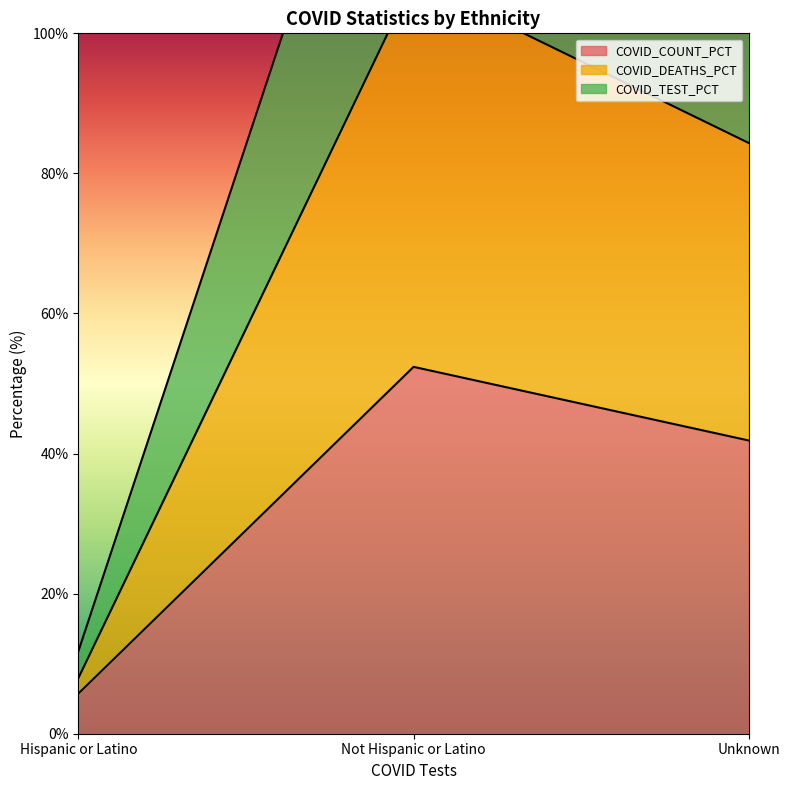

At which label does COVID_COUNT_PCT reach its minimum?

Hispanic or Latino